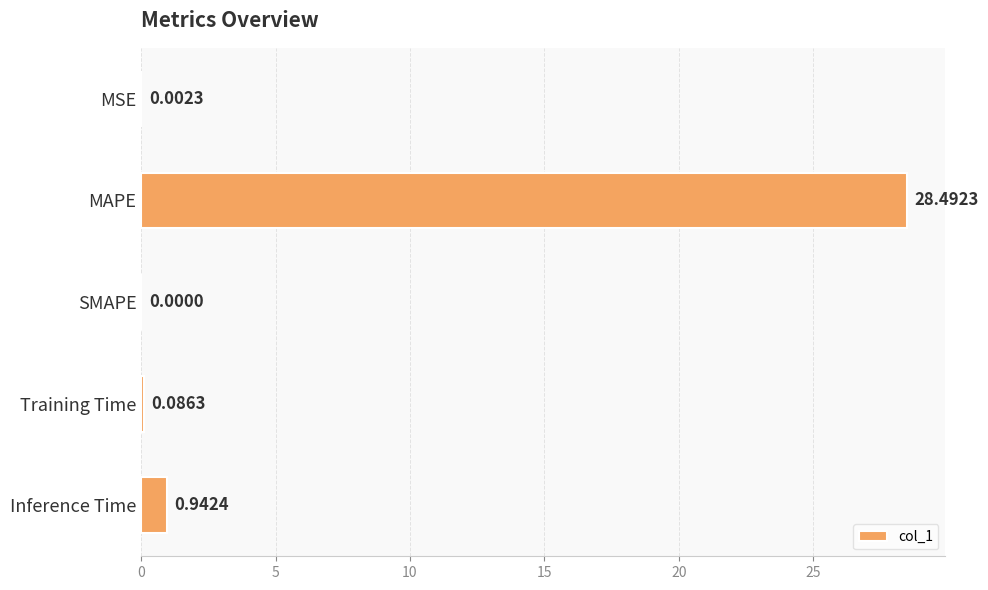

Which label corresponds to the largest value in the chart?

MAPE